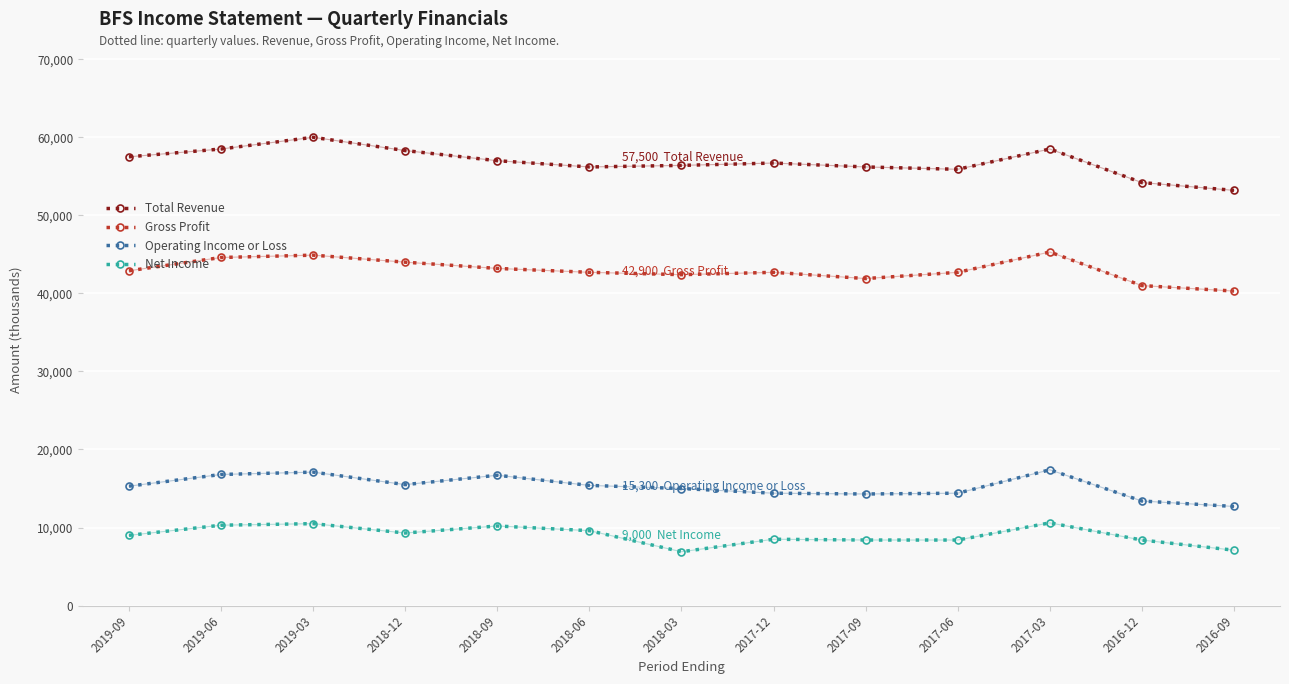

What is the label of the 3rd point from the right?

2017-03